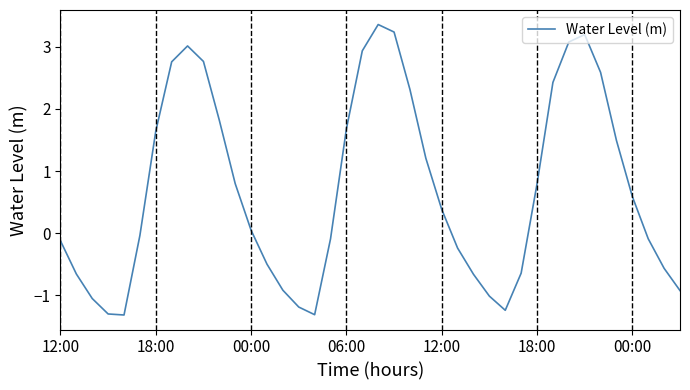

What is the difference between the maximum and minimum values?

4.7